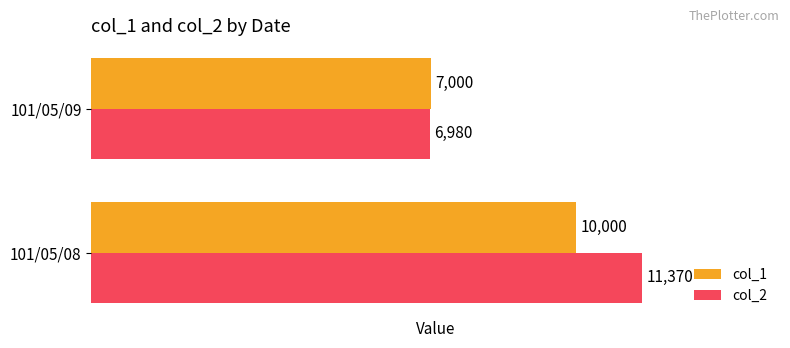

The value of col_2 at 101/05/09 is 6980. True or false?

True